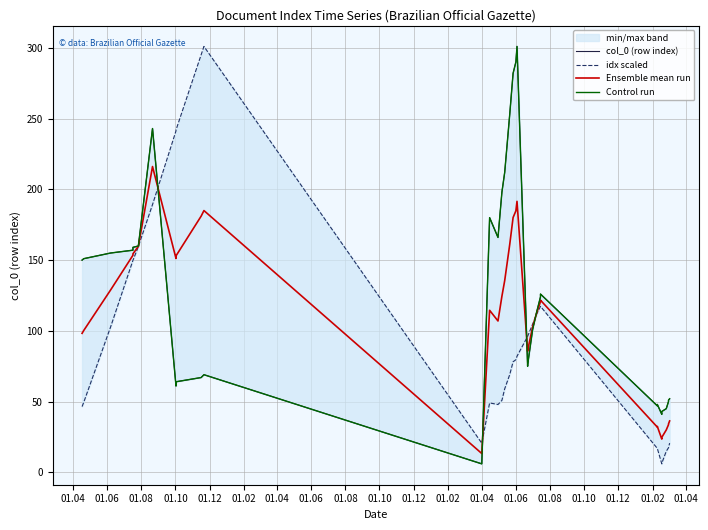

Rank the series by their maximum value, from highest to lowest.

col_0 (row index), idx scaled, Control run, Ensemble mean run